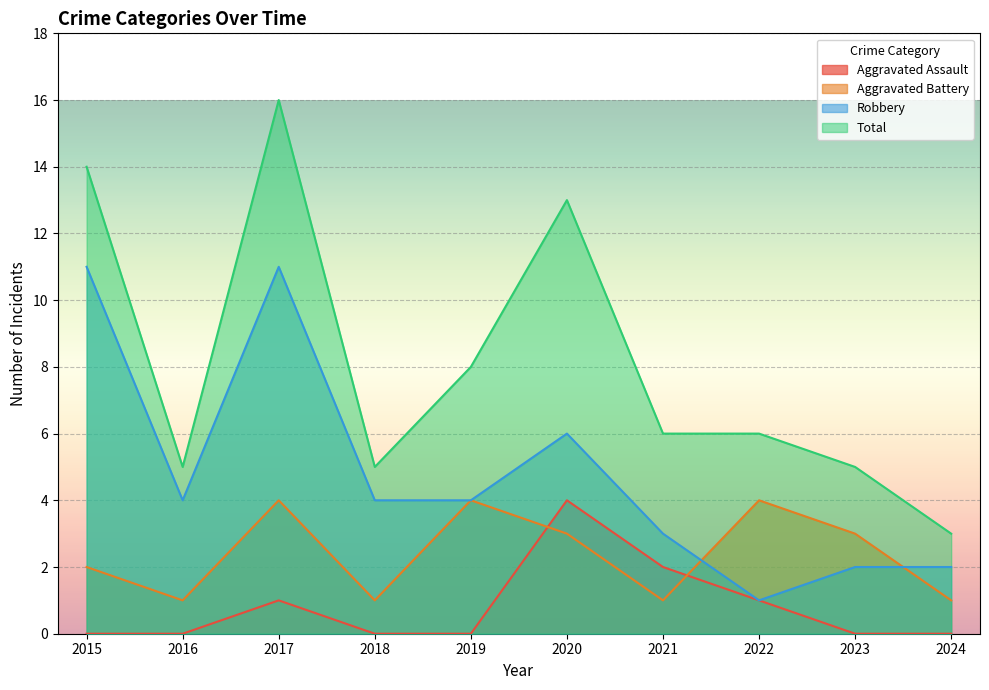

What is the difference between the highest and lowest values at 2015?

14